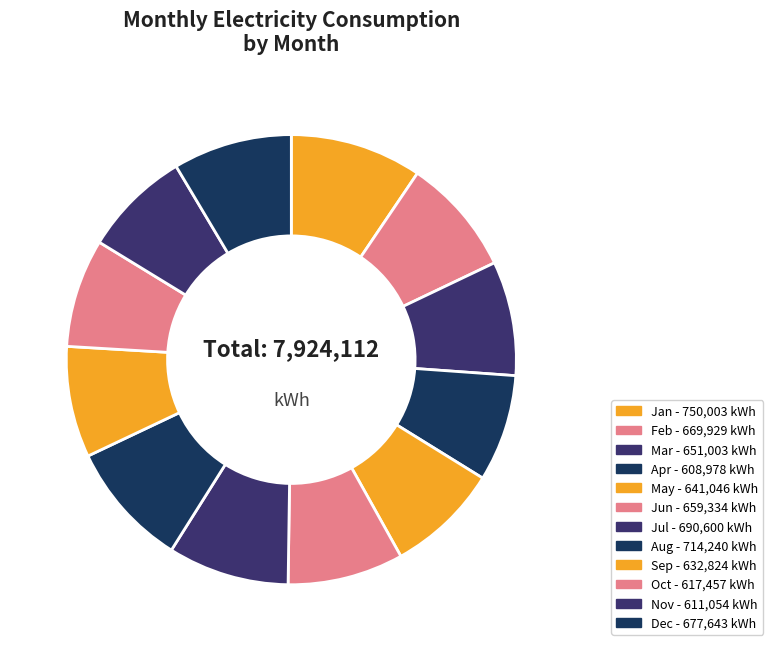

How many segments does this pie chart have?

12